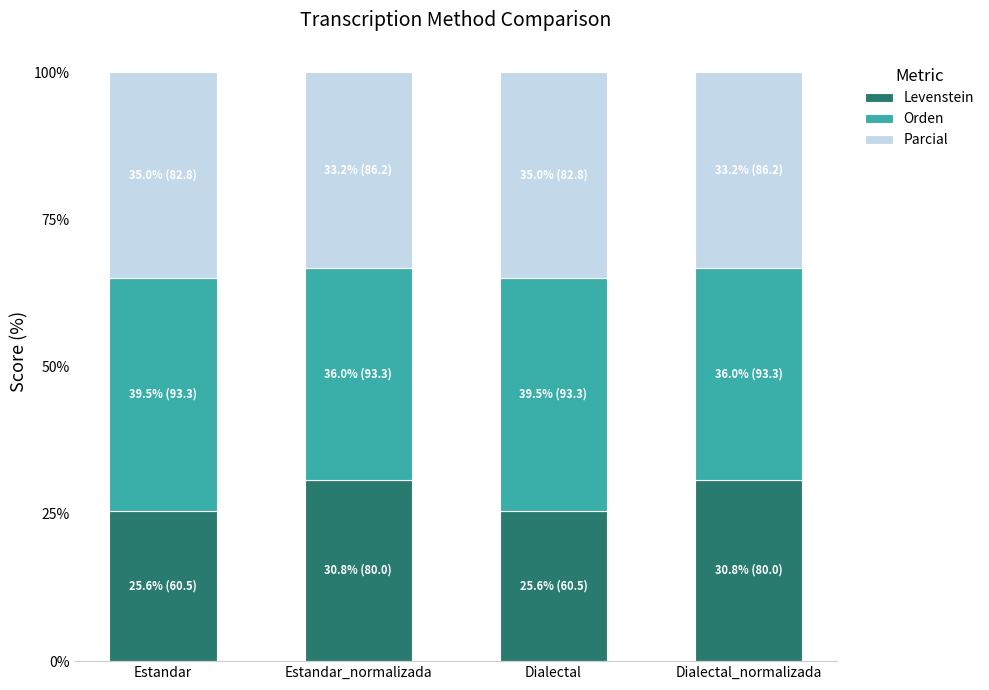

What is the approximate value of Levenstein at Estandar_normalizada?

30.8